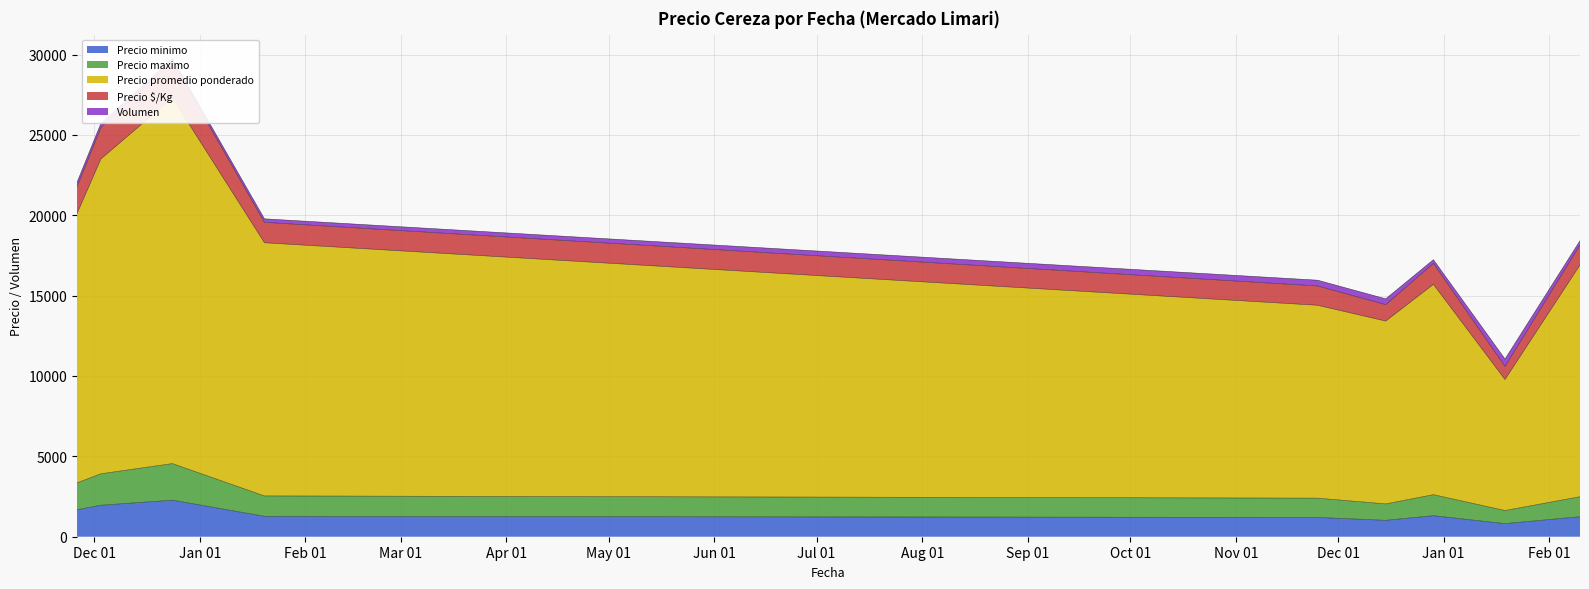

What is the sum of all Precio minimo values?

12766.2